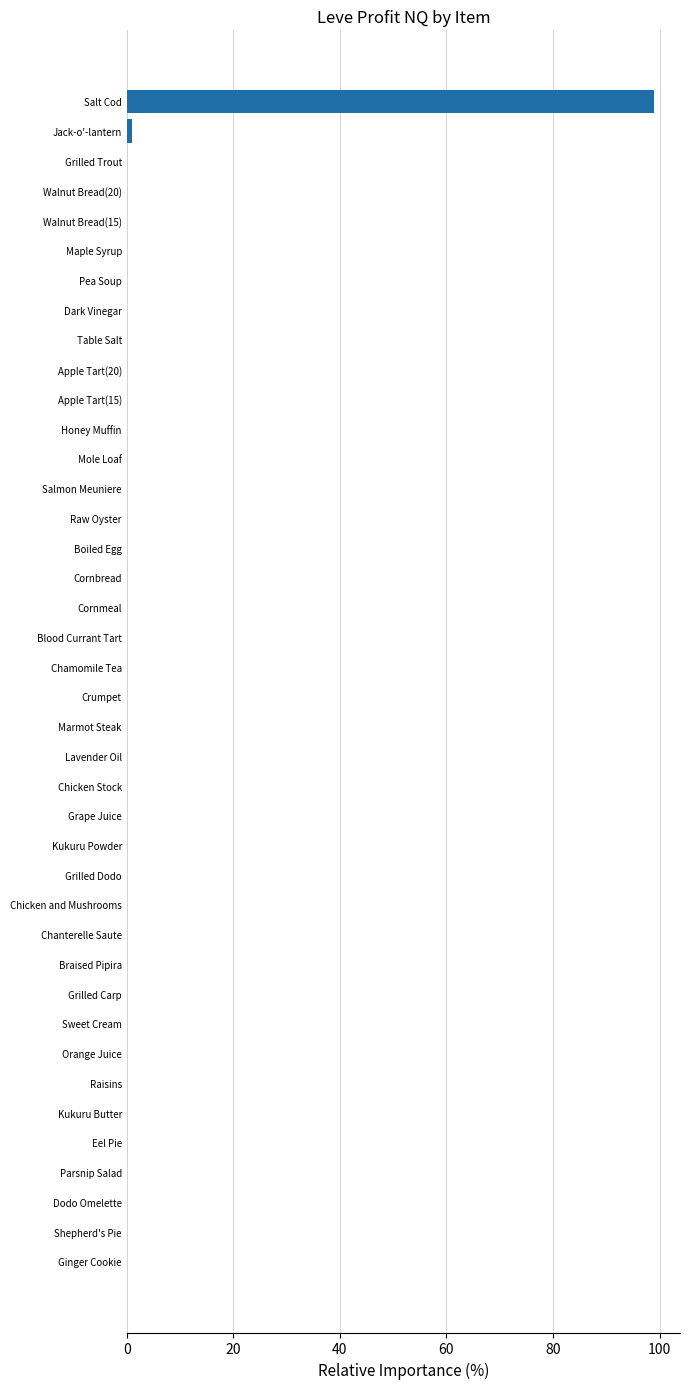

The chart shows a value of 0.0 at Crumpet. True or false?

True